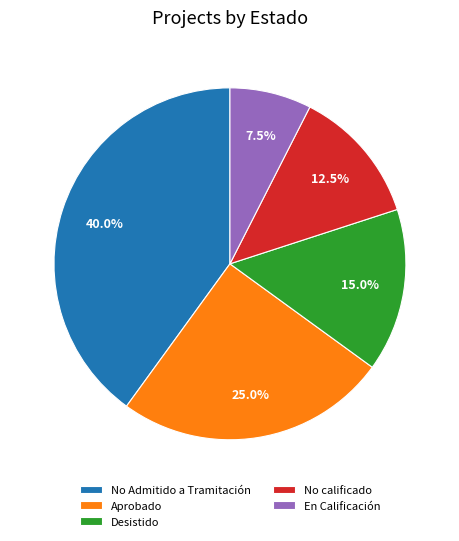

What is the largest slice in the pie chart?

No Admitido a Tramitación